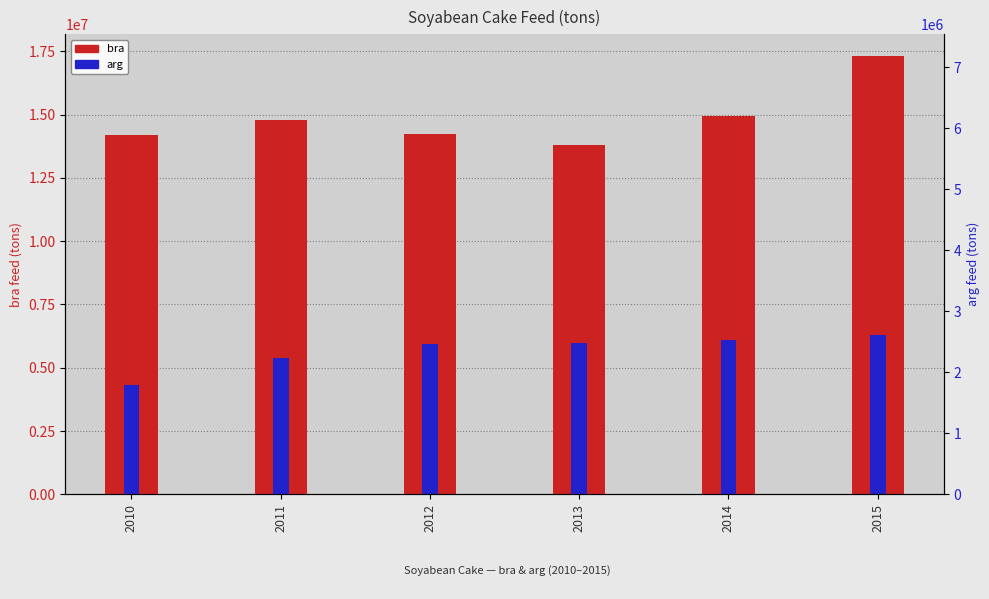

At how many categories does at least one series exceed 13503344?

6